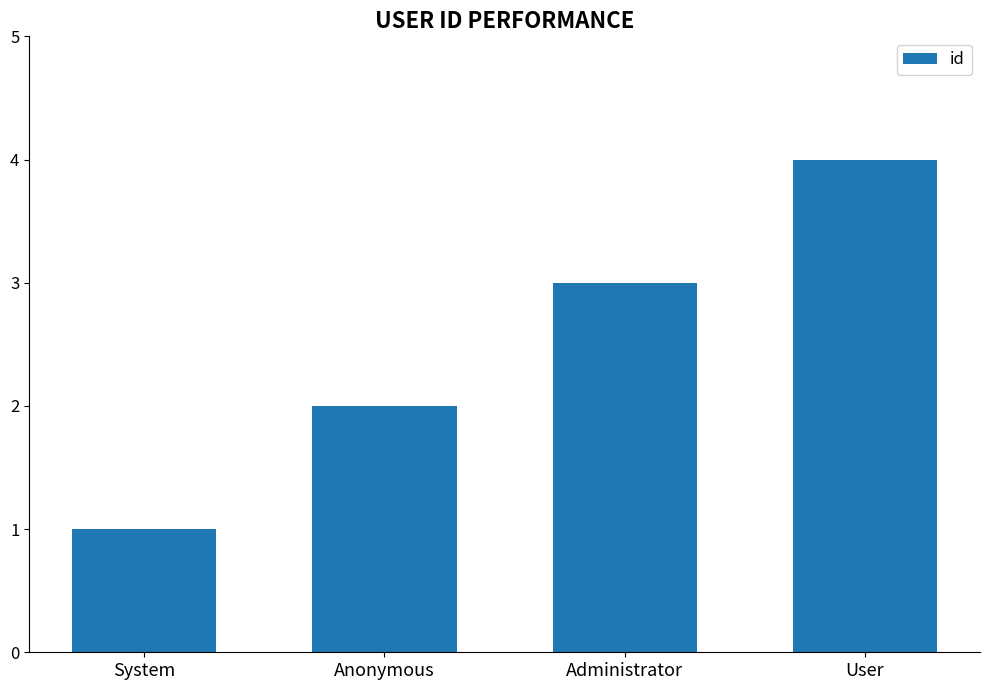

Where is the data nearest to the value 2?

Anonymous